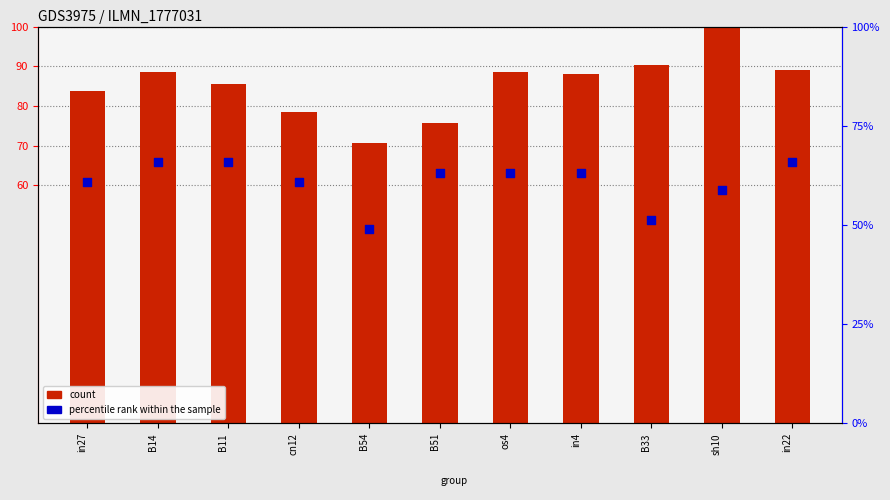

At which category is the sum across all series the highest?

sh10